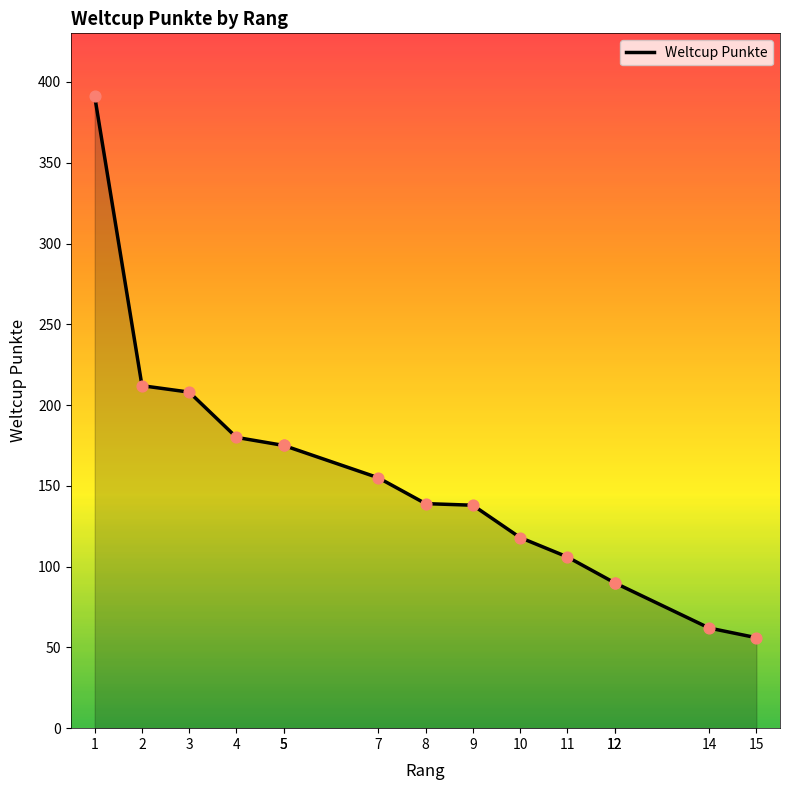

What is the change in value from 12 to 14?

-28